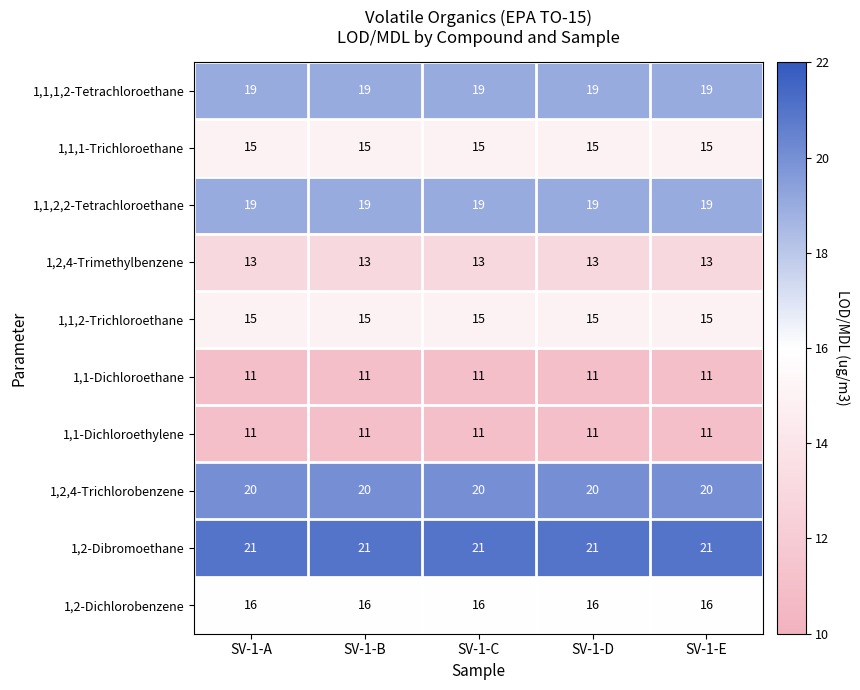

What is the total value across all series at SV-1-A?

160